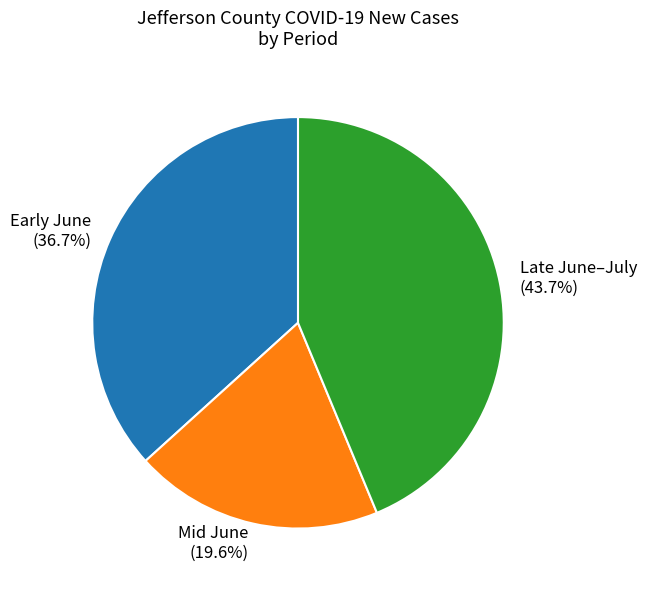

Is there any slice that represents more than half of the pie?

No